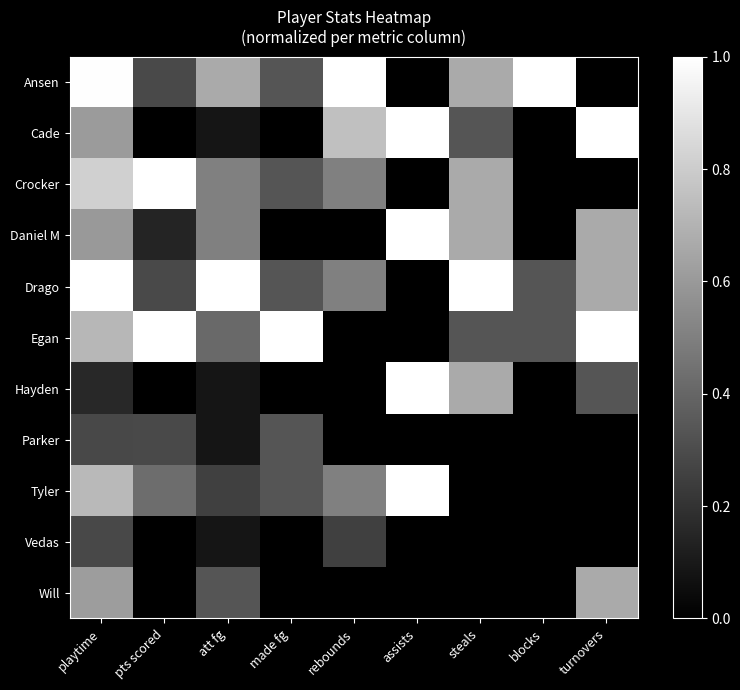

Which has a higher value, turnovers or steals?

steals